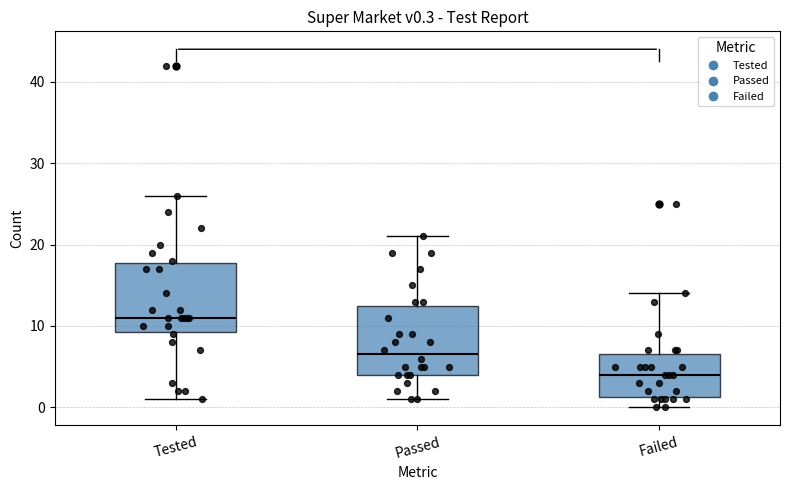

Which box has the highest median line?

Tested